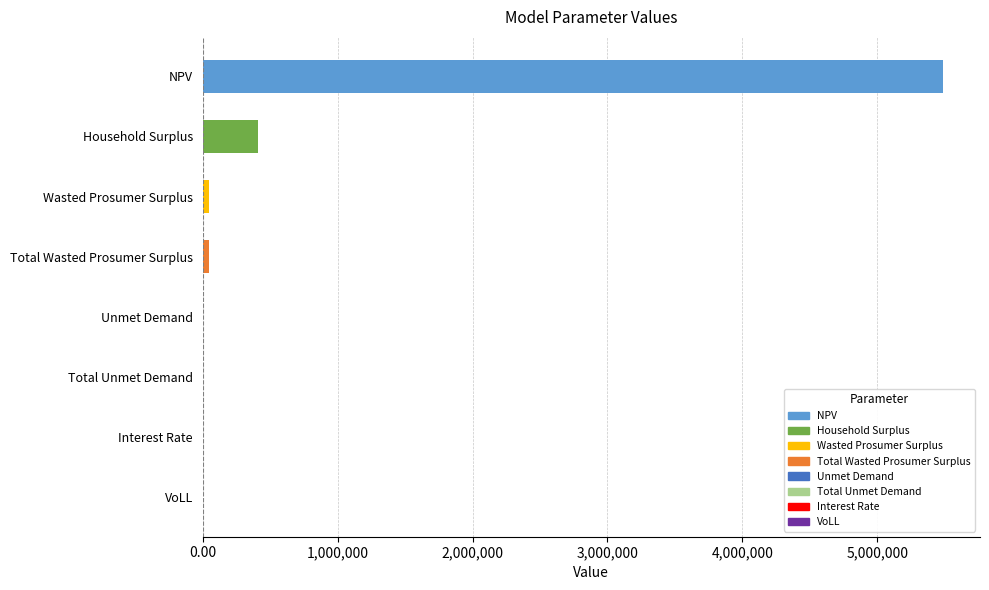

What is the sum of all values?

5998163.6